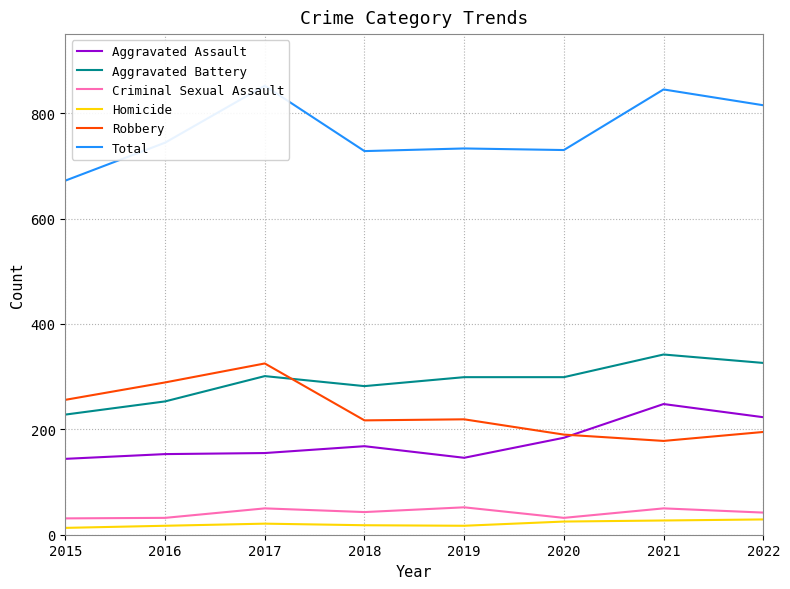

At which category is the sum across all series the highest?

2017